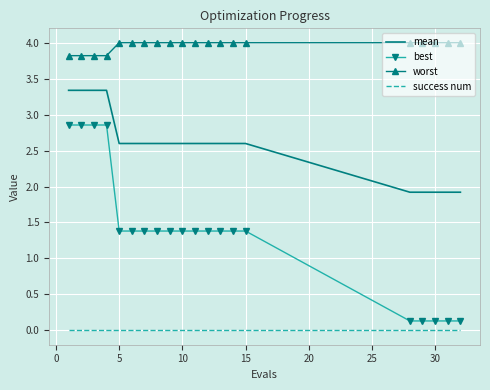

Rank the series by their average value, from highest to lowest.

worst, mean, best, success num